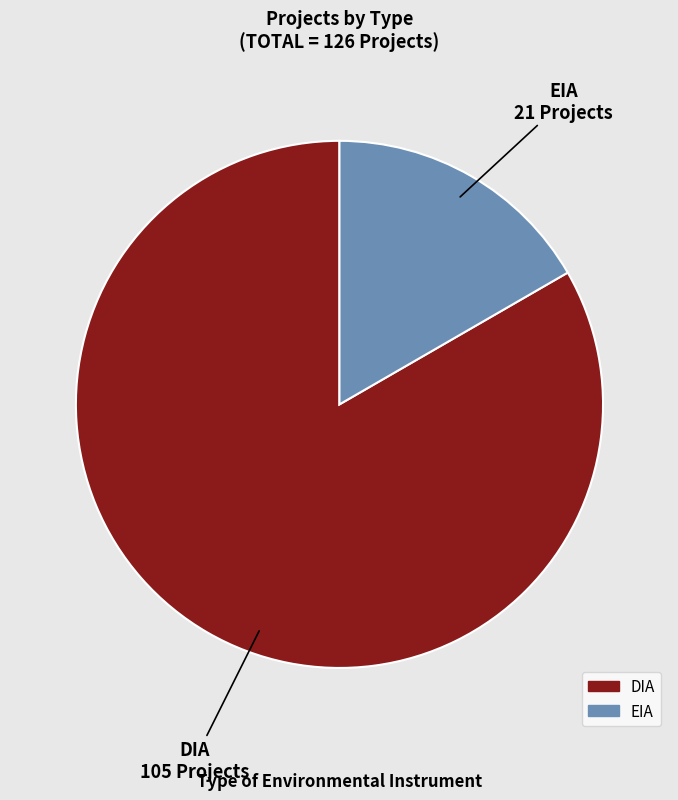

Do EIA and DIA together represent more than half of the pie?

Yes